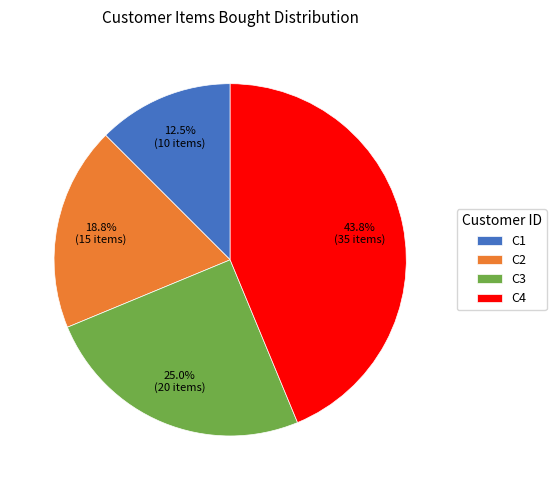

To the nearest percent, what portion does C3 represent?

25%